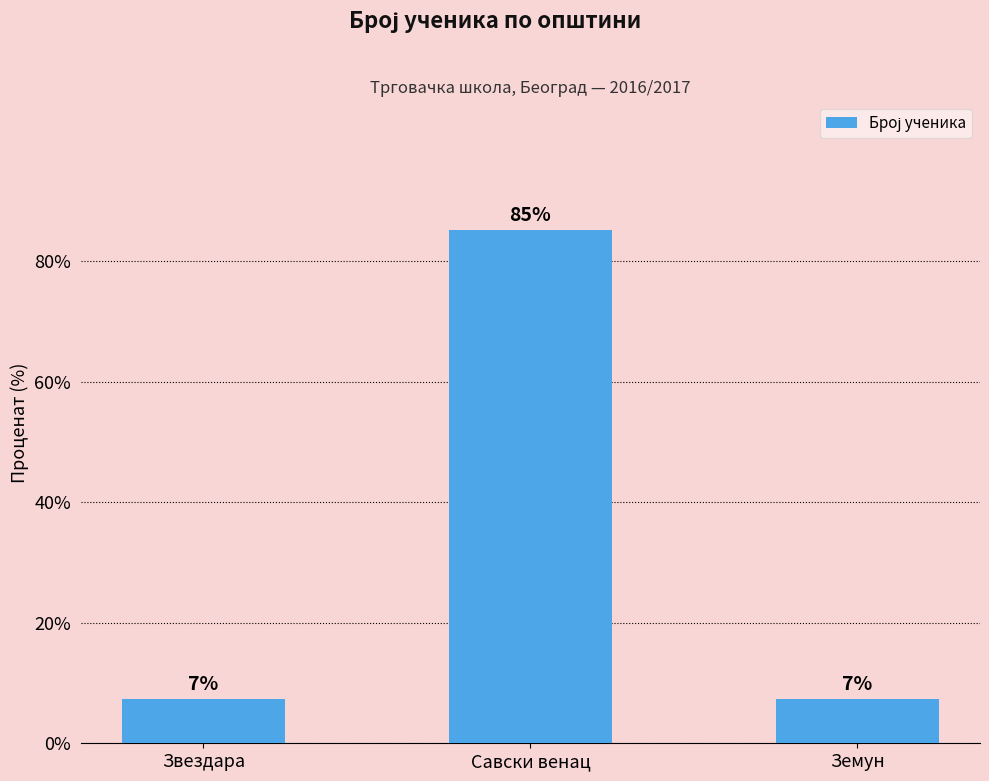

Rank the categories by value from lowest to highest.

Звездара, Земун, Савски венац